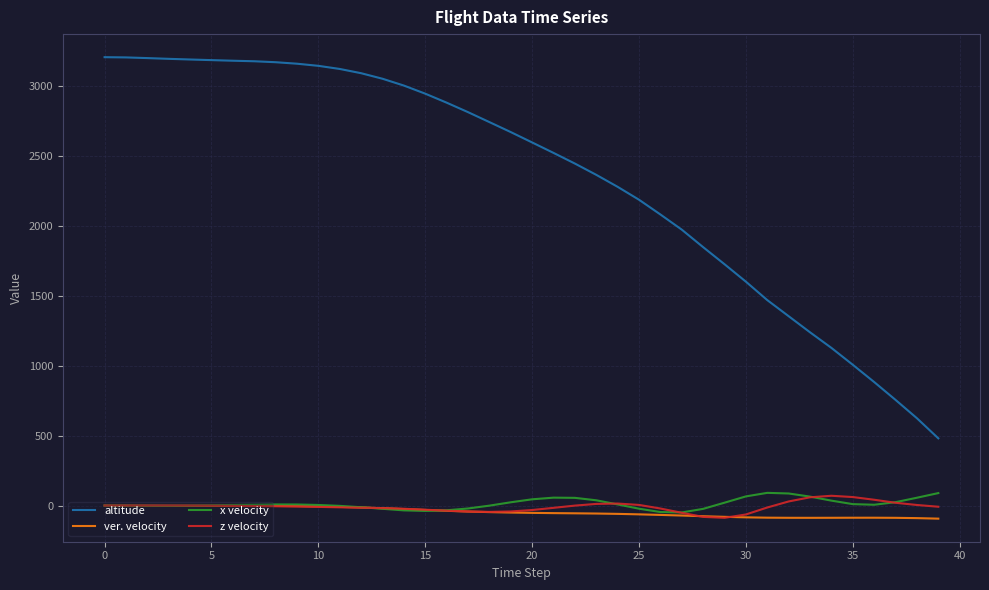

Which series has the largest total across all categories?

altitude